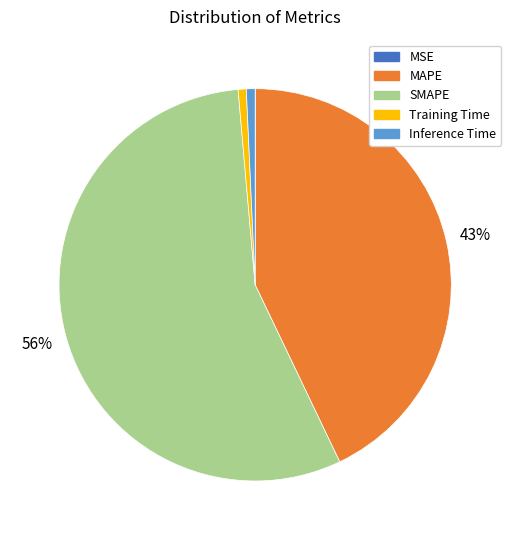

Combined, do MAPE and Training Time account for over 50%?

No